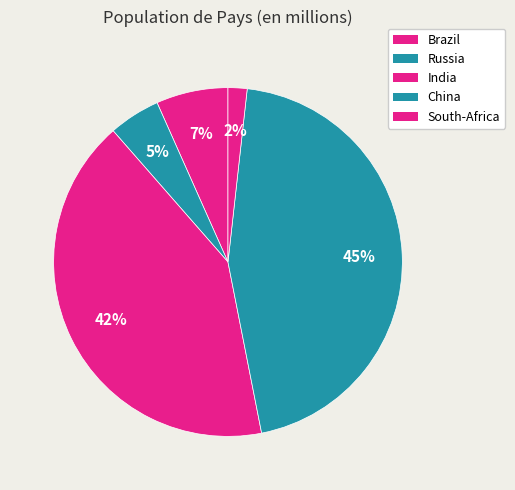

Is it true that Brazil is 7% of the pie?

True